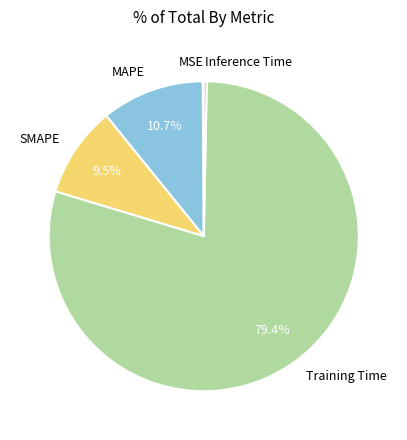

Is there a majority slice in this chart?

Yes